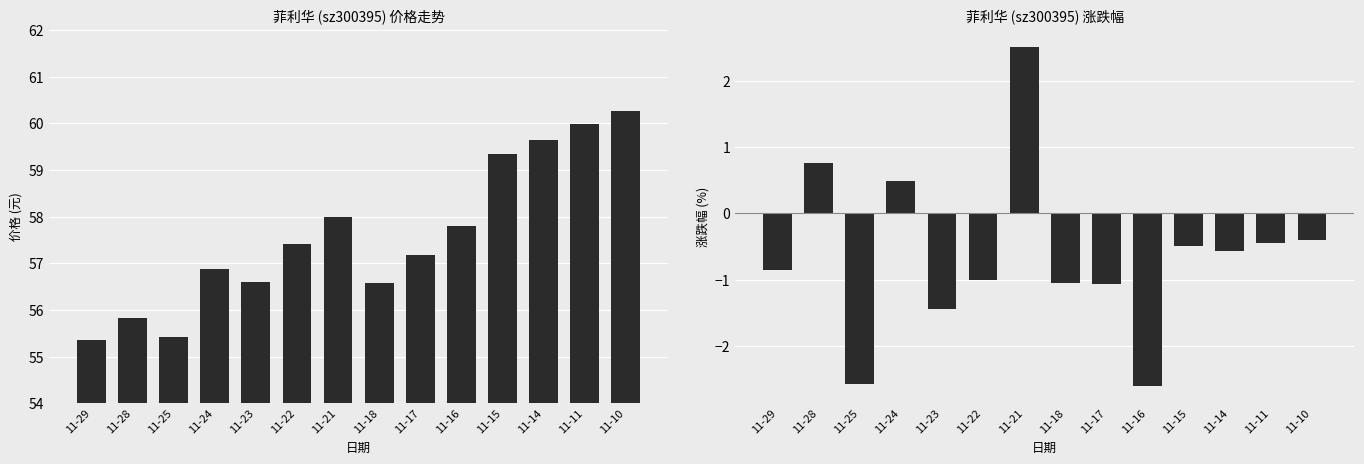

What is the sum of the 涨跌幅% values at 11-18 and 11-29?

-1.9